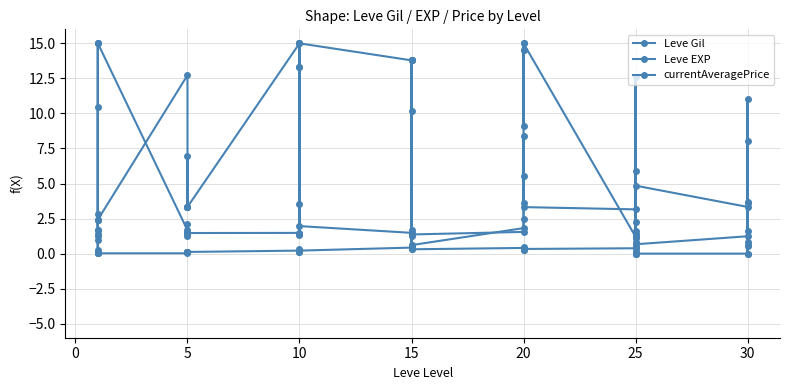

At how many categories does at least one series exceed 3?

33